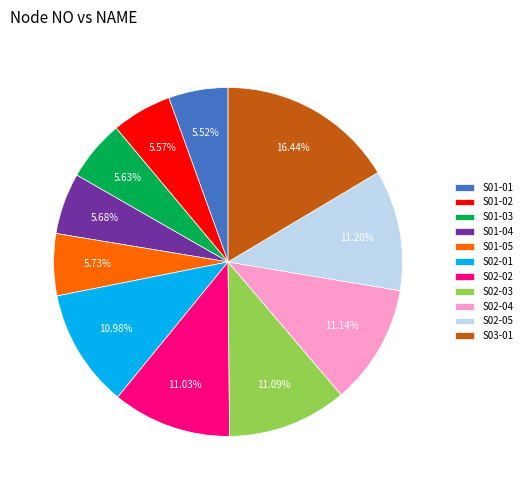

Does S02-01 represent more than half of the total?

No